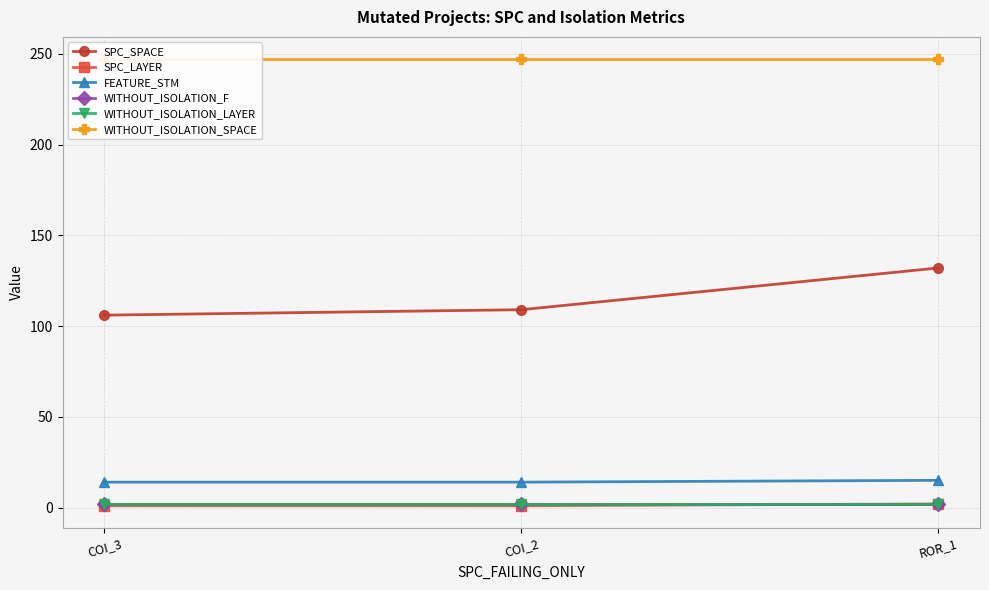

List the labels in order of SPC_SPACE value, smallest first.

COI_3, COI_2, ROR_1